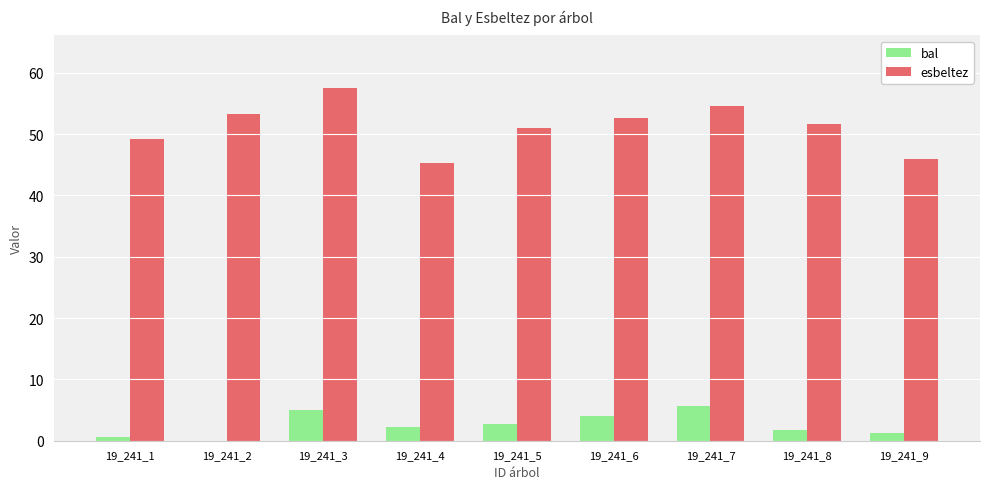

The esbeltez series shows 24.8 at 19_241_9. True or false?

False